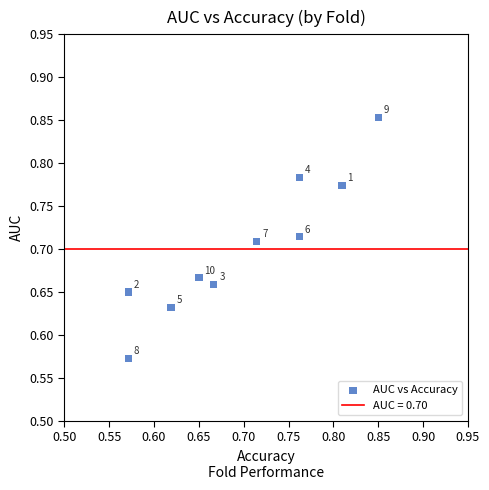

What is the range of Y values (max minus min)?

0.3